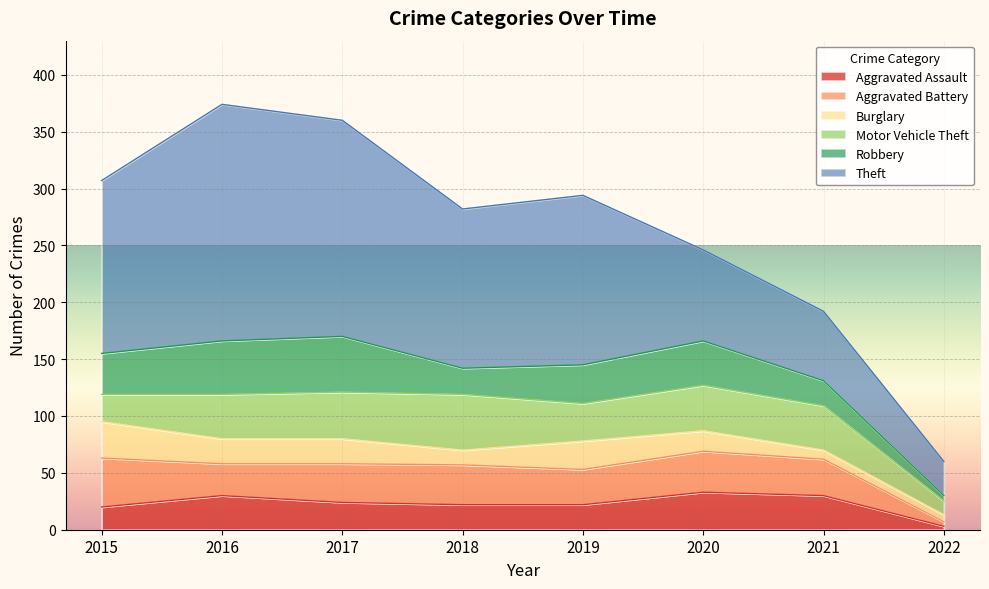

What are all the series names shown in the legend?

Aggravated Assault, Aggravated Battery, Burglary, Motor Vehicle Theft, Robbery, Theft